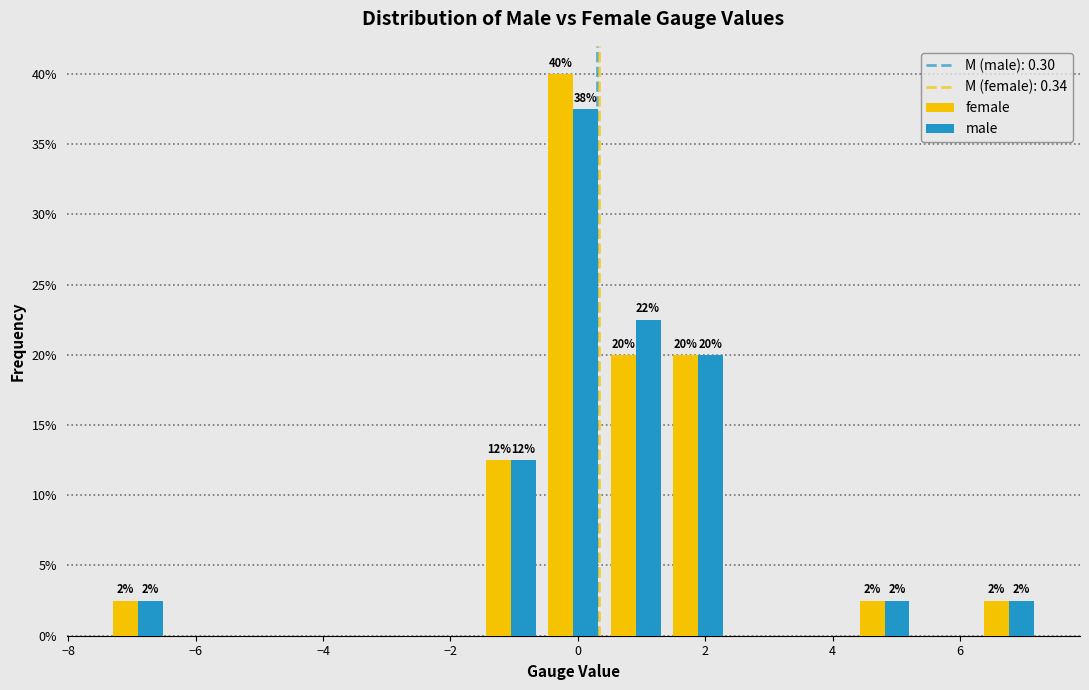

In the female series, which range on the x-axis has the tallest bar?

-0.6 to 0.4